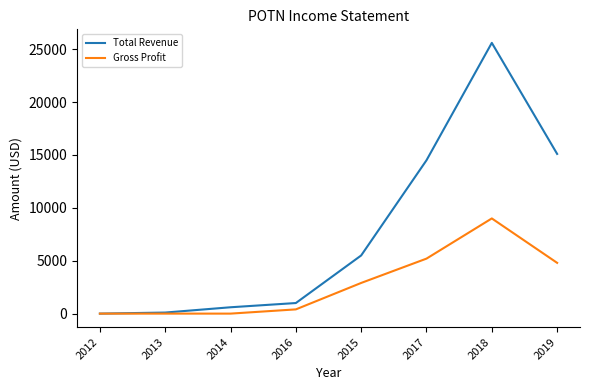

Which series changed the most between 2016 and 2017?

Total Revenue